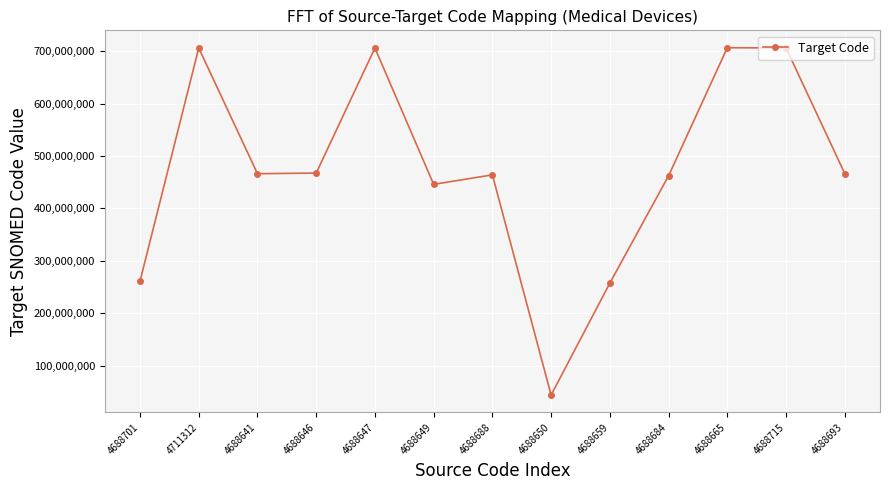

What is the greatest value displayed?

706767009